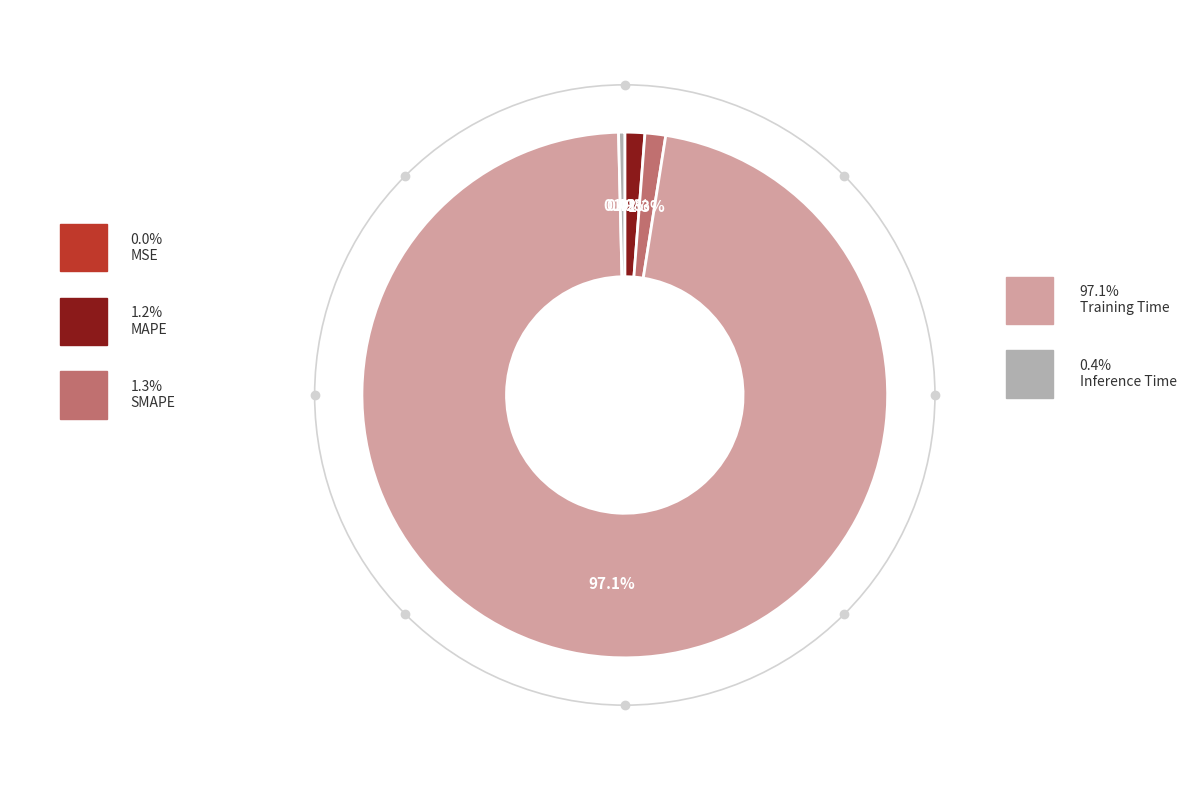

Is there a majority slice in this chart?

Yes